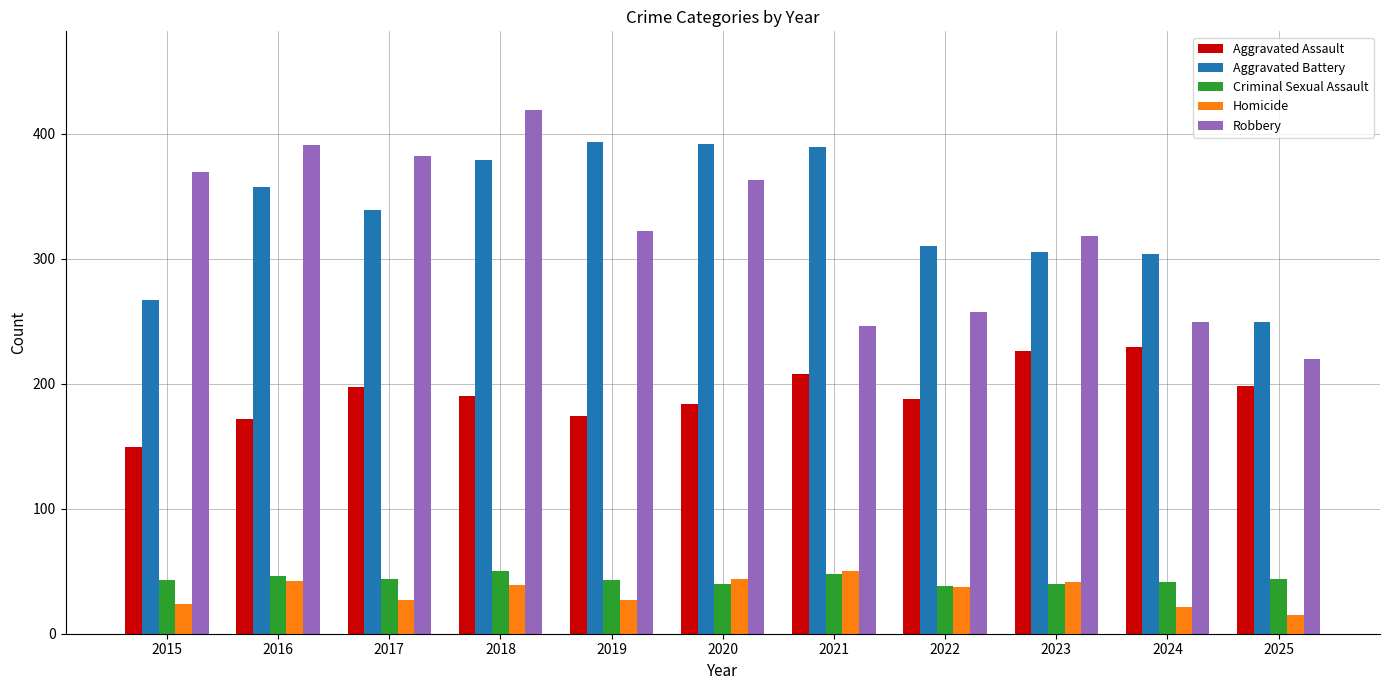

Between 2017 and 2022, which series saw the biggest shift?

Robbery